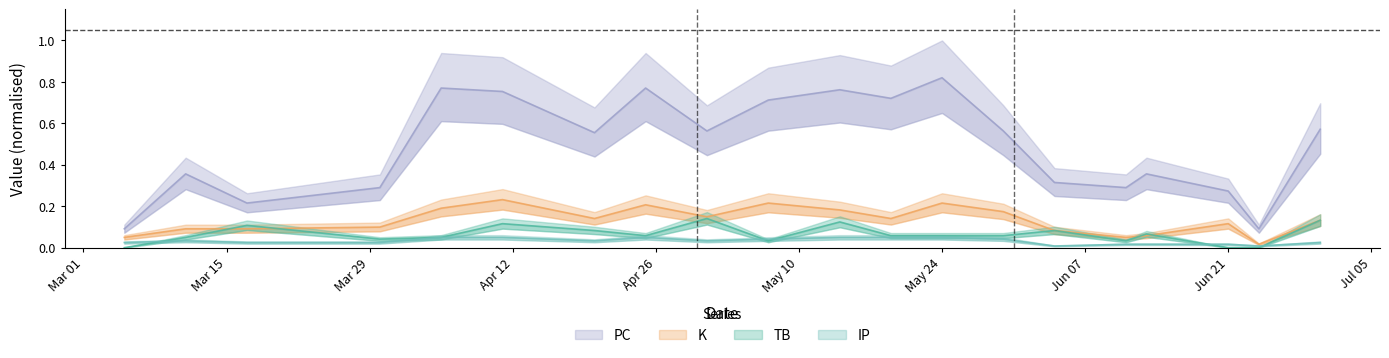

Where is TB nearest to the value 0?

2021-03-05